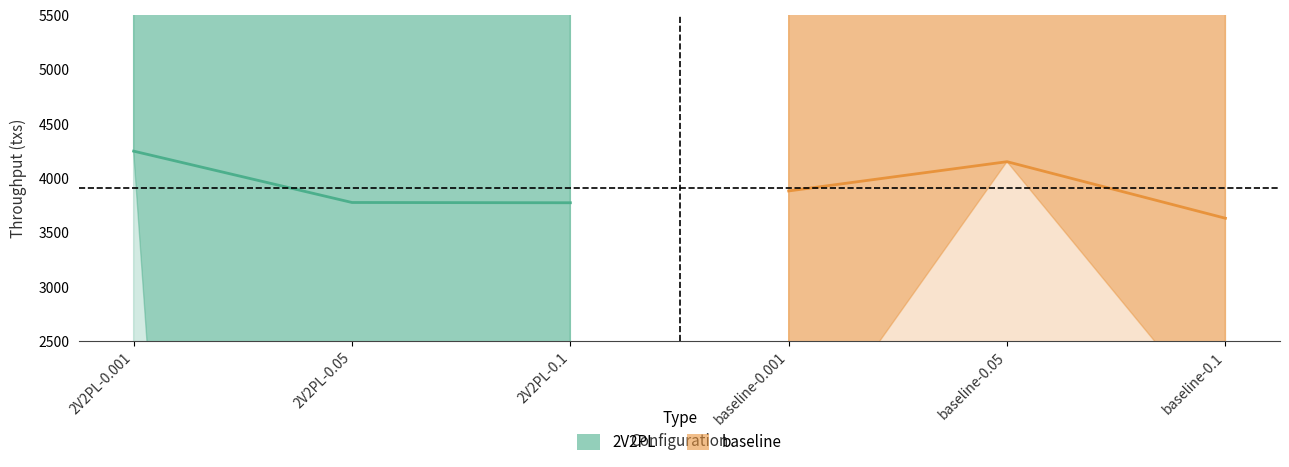

What is the spread (max minus min) of values at 2V2PL-0.001?

366.5